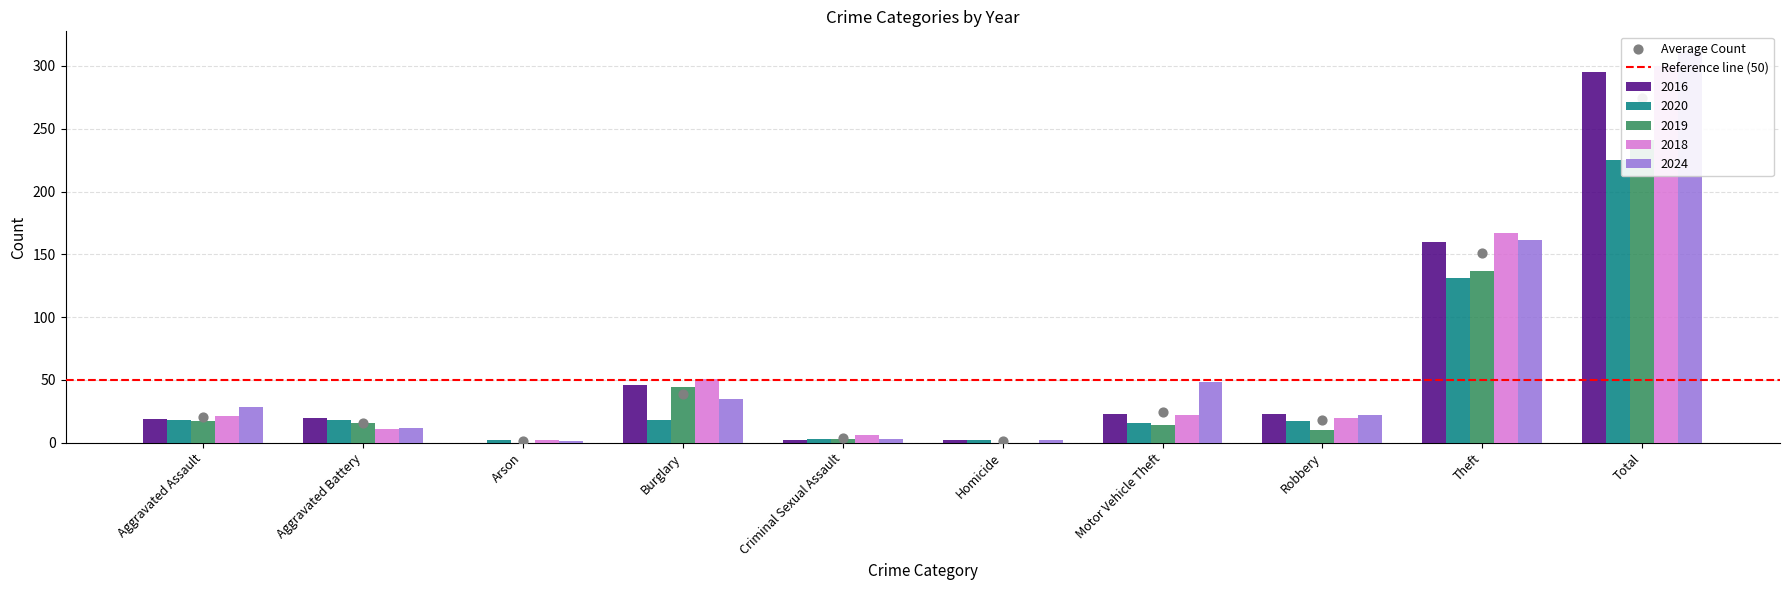

At how many categories does at least one series exceed 145?

2